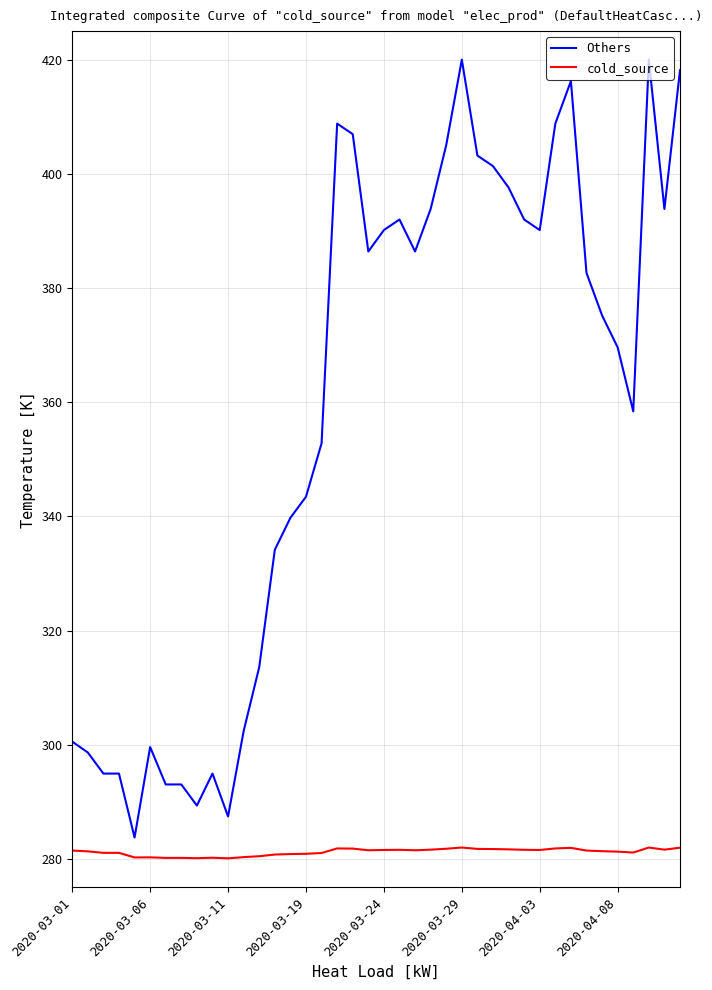

Which series has the widest spread of values?

Others